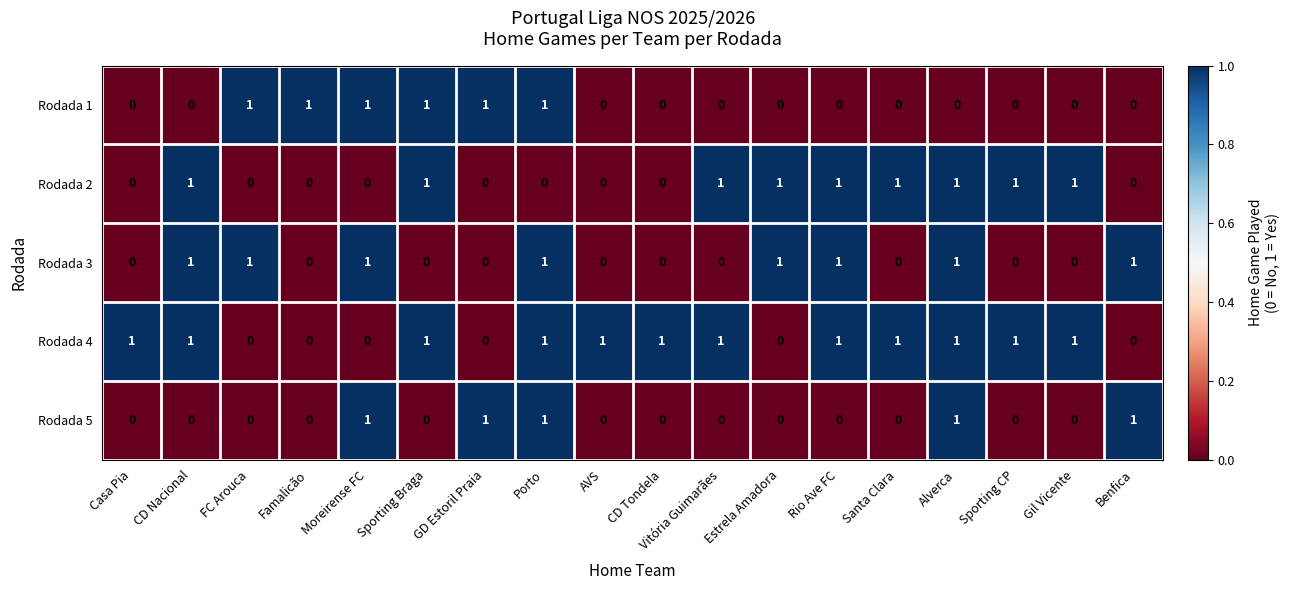

At how many categories does at least one series exceed 0?

18